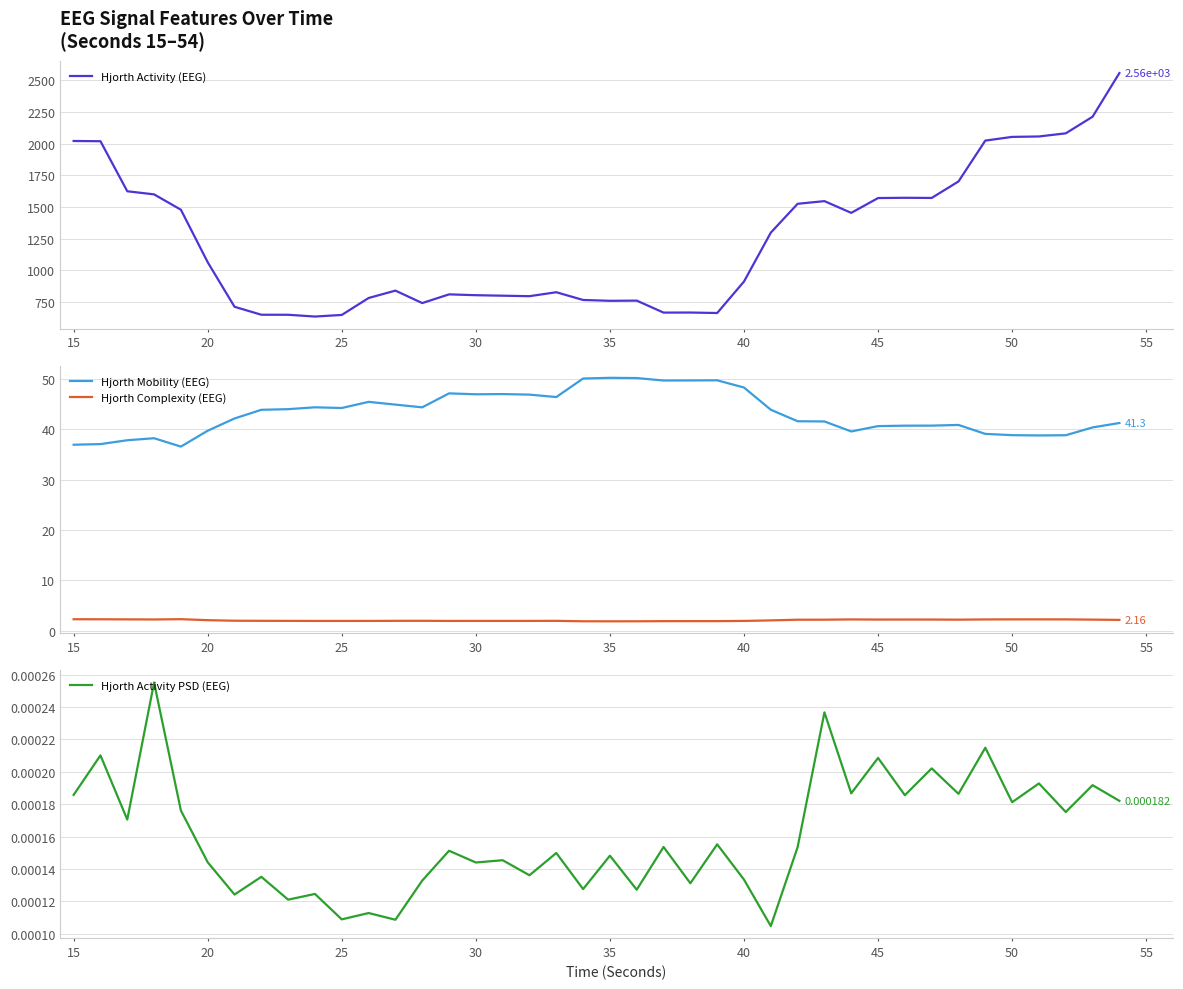

True or false: Hjorth Complexity (EEG) and Hjorth Mobility (EEG) intersect in this chart.

False